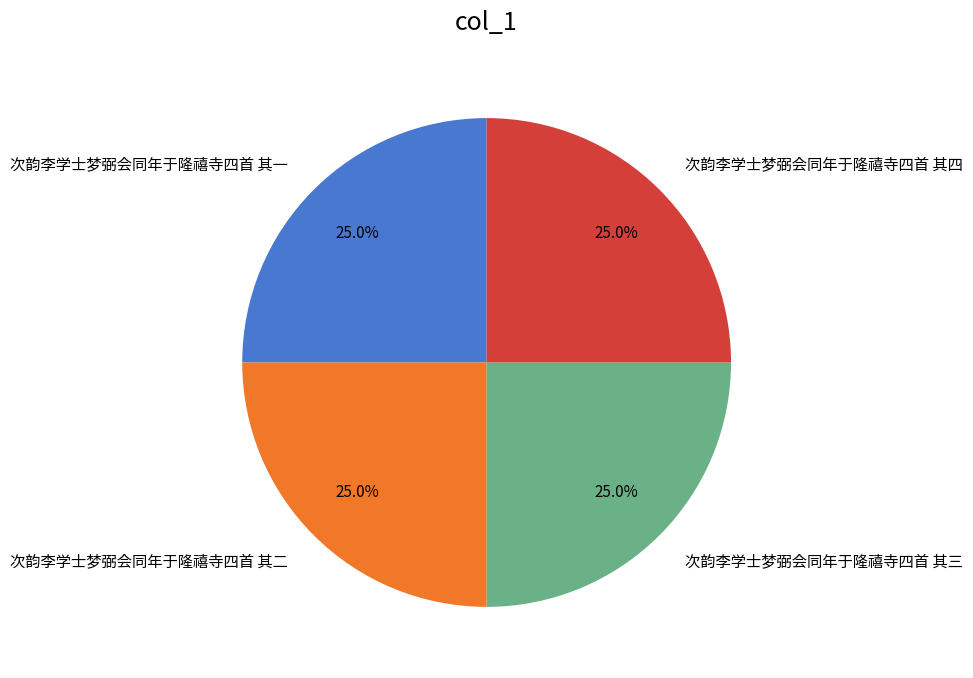

Approximately how many times larger is the value at 次韵李学士梦弼会同年于隆禧寺四首 其二 compared to 次韵李学士梦弼会同年于隆禧寺四首 其三?

1.0